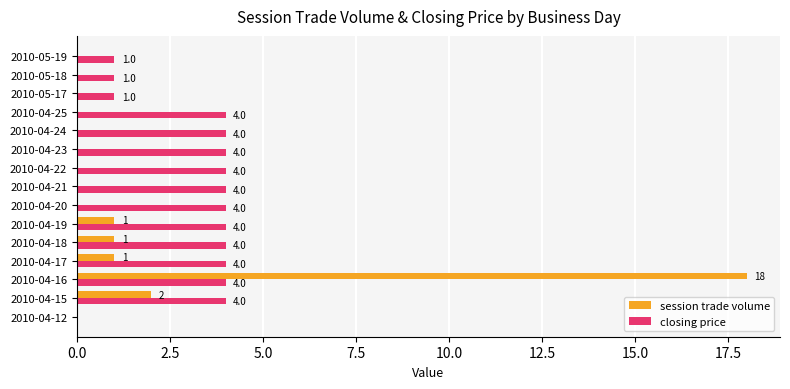

What is the sum of the closing price values at 2010-04-24 and 2010-05-17?

5